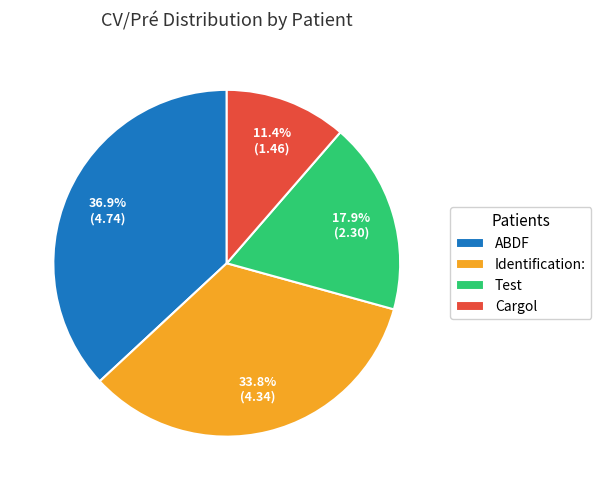

What is the largest slice in the pie chart?

ABDF